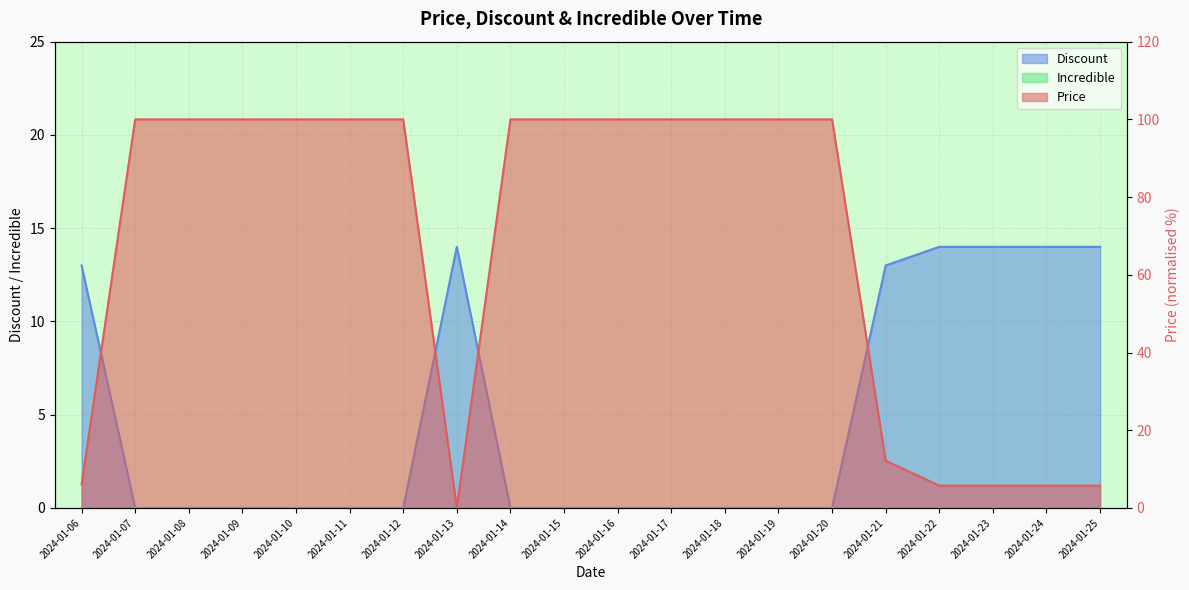

Reading left to right, list all the values displayed in this chart.

Price: 6.0	100.0	100.0	100.0	100.0	100.0	100.0	0.0	100.0	100.0	100.0	100.0	100.0	100.0	100.0	12.1	5.7	5.7	5.7	5.7
Discount: 13.0	0.0	0.0	0.0	0.0	0.0	0.0	14.0	0.0	0.0	0.0	0.0	0.0	0.0	0.0	13.0	14.0	14.0	14.0	14.0